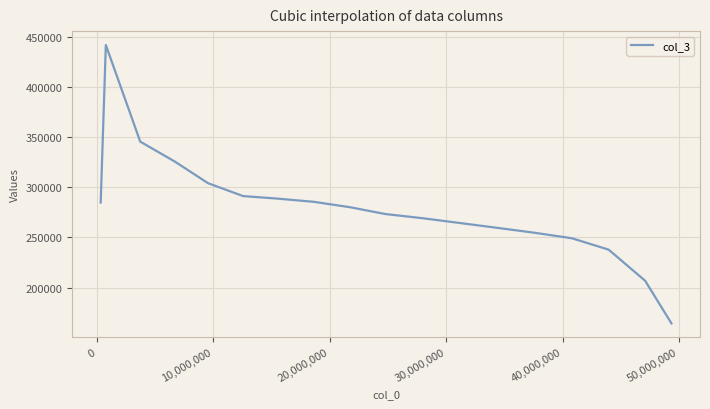

What is the difference between the maximum and minimum values?

278108.3